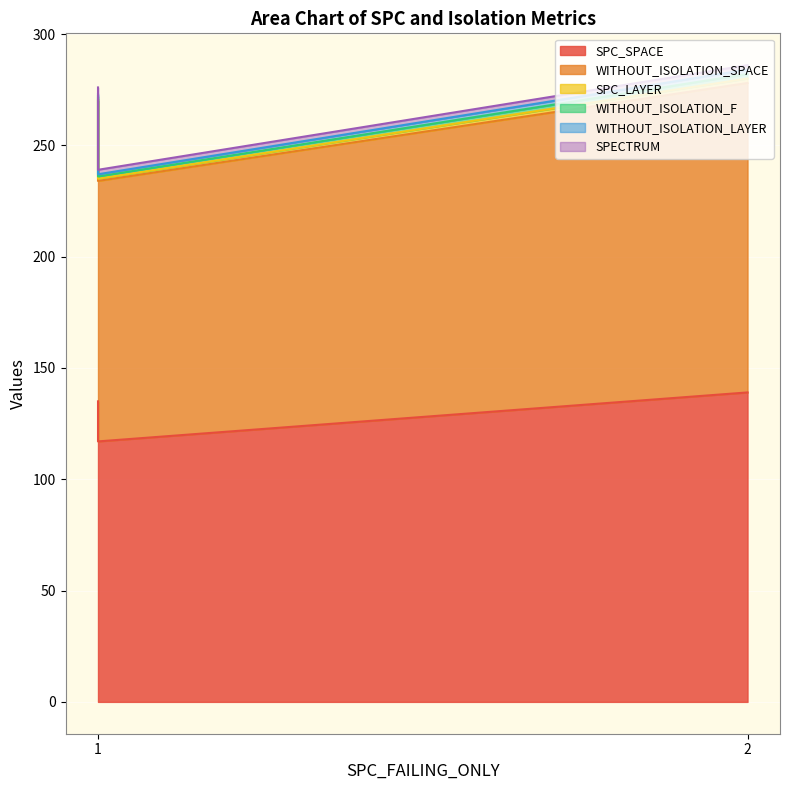

What is the maximum value for WITHOUT_ISOLATION_LAYER?

2